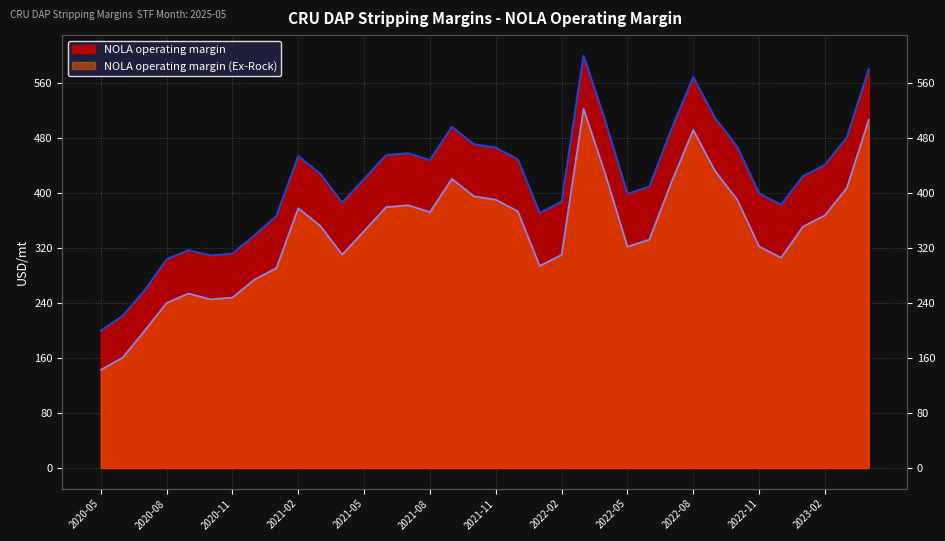

How many interior local peaks does the NOLA operating margin (Ex-Rock) series have?

6